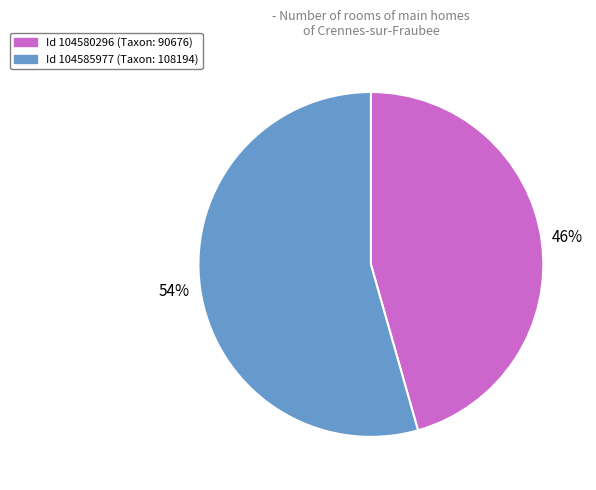

Is the sum of Id 104585977 (Taxon: 108194) and Id 104580296 (Taxon: 90676) greater than half?

Yes